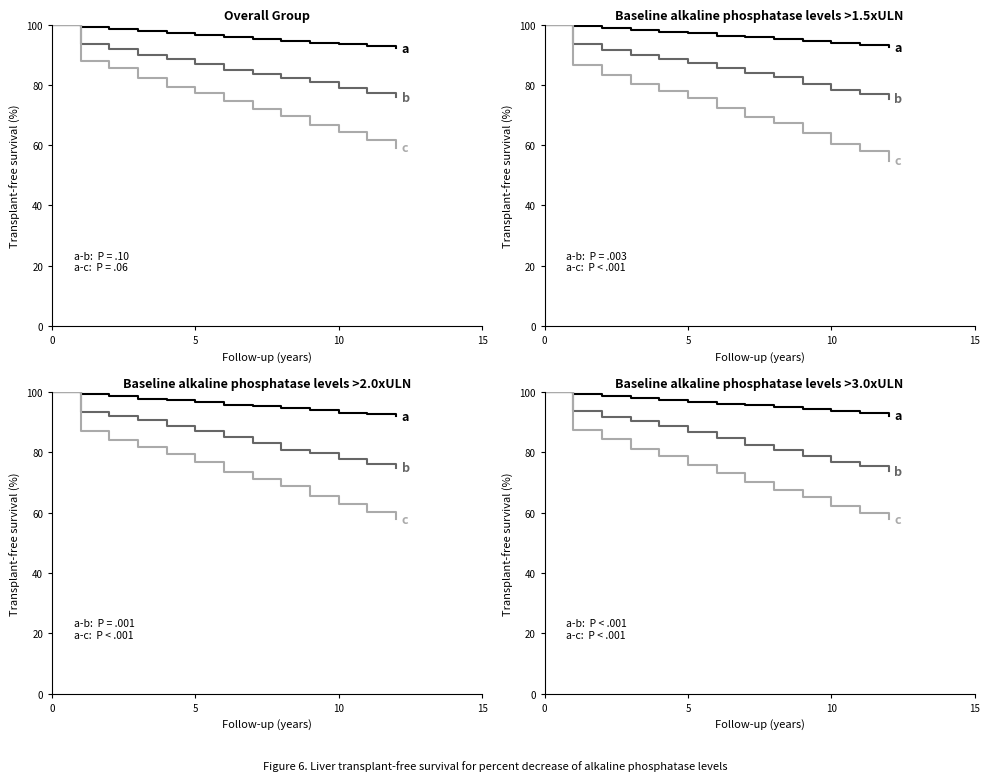

The value of b at 7 is 82.5. True or false?

True